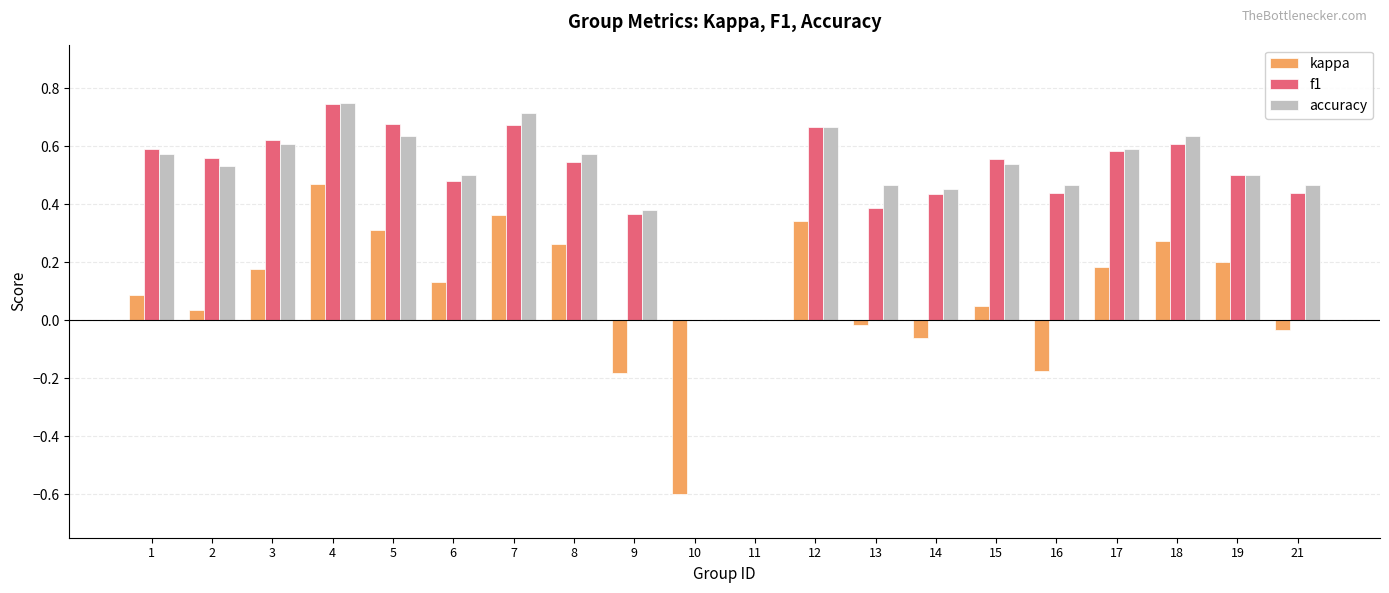

At which category is the sum across all series the highest?

4